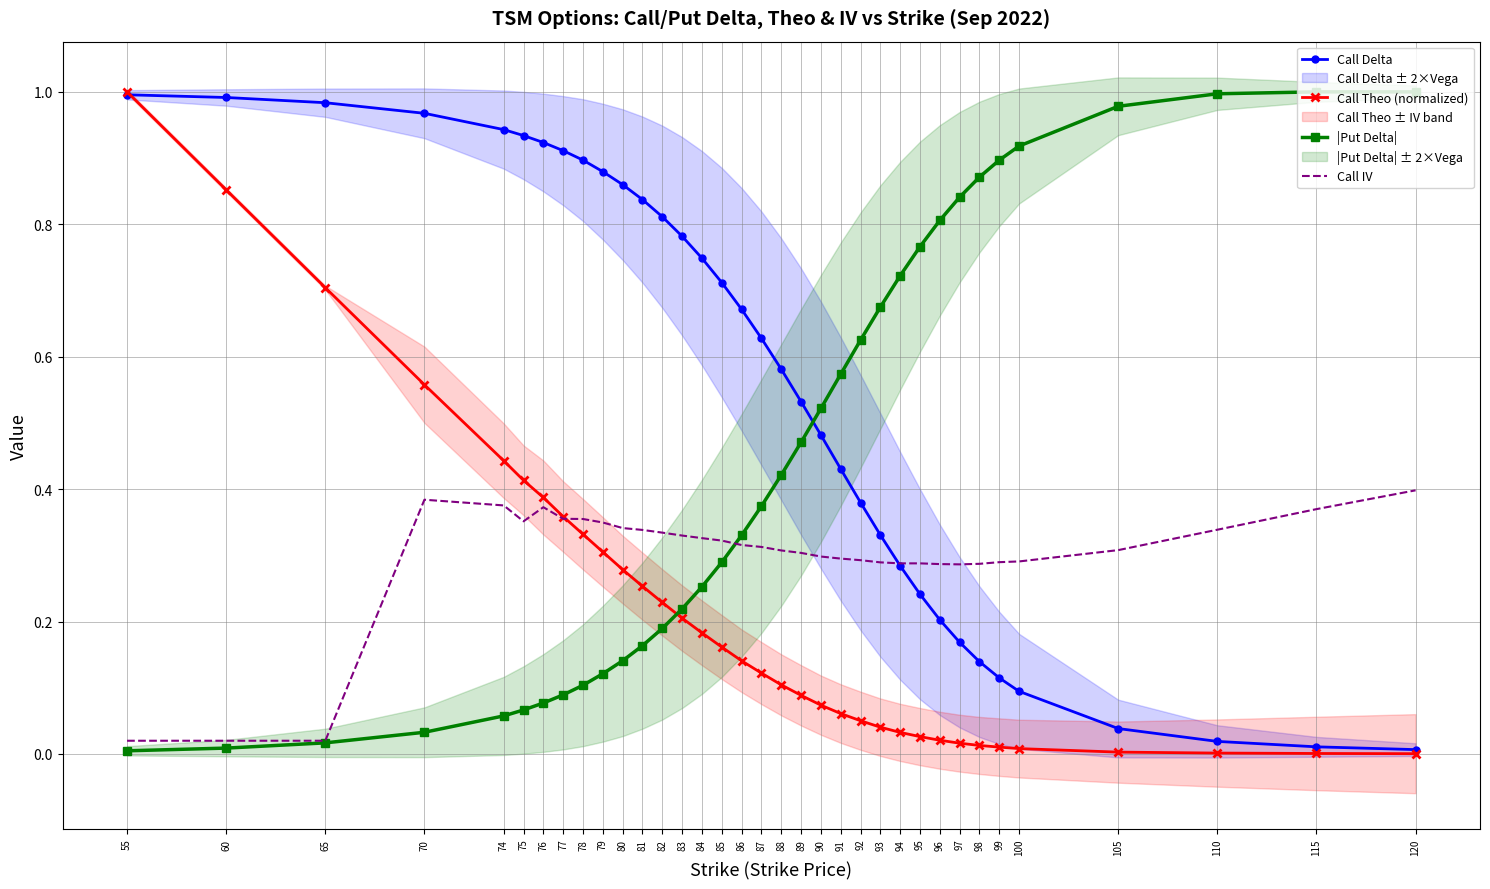

Which series has the largest range (max minus min)?

Call Theo (normalized)